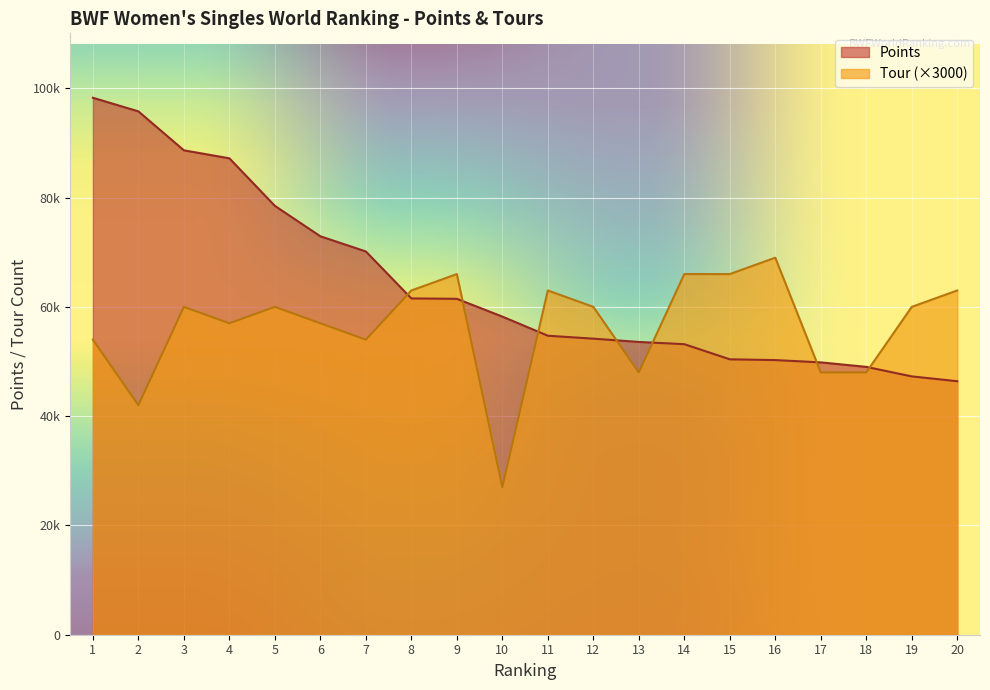

What is the sum of the Tour values at 18 and 10?

75000.0